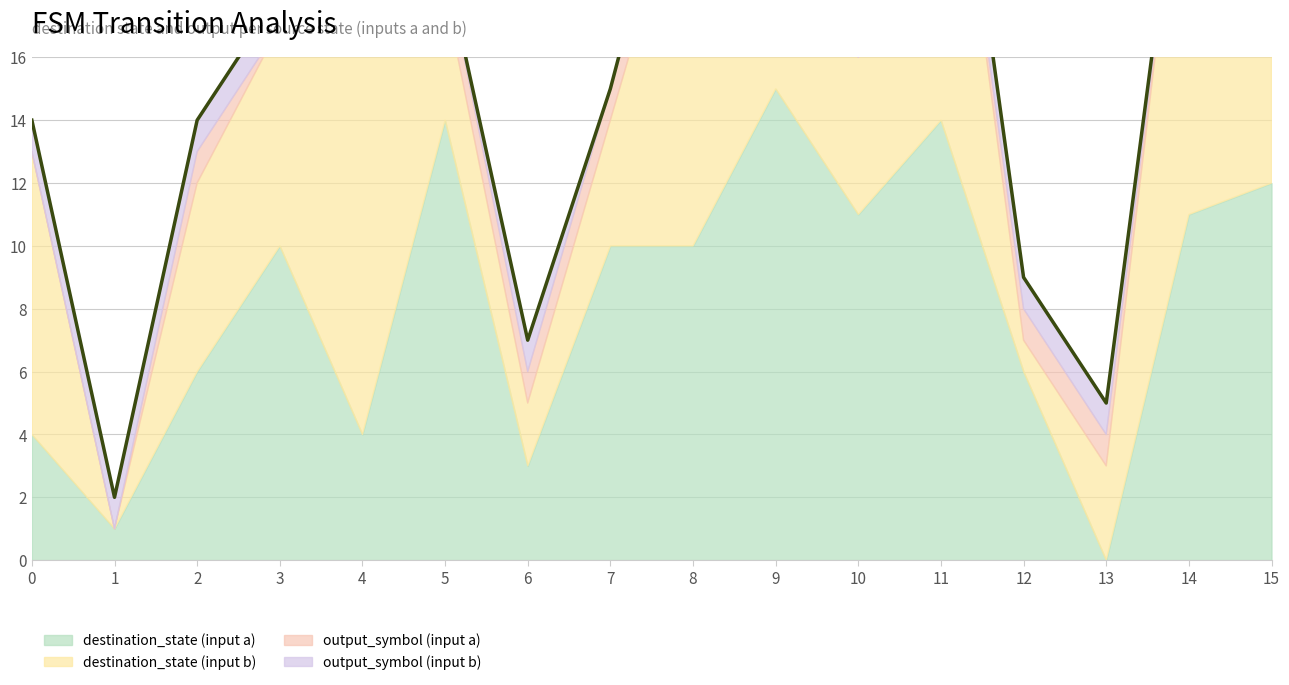

The value of output_symbol at 13 is 1. True or false?

True